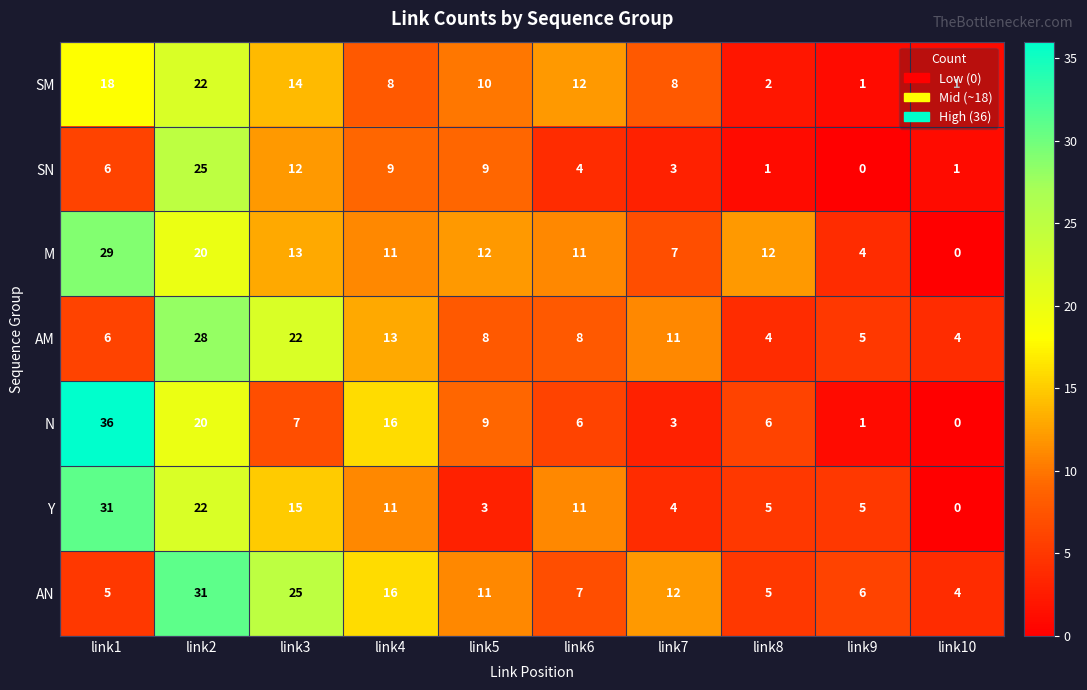

At which label does AN reach its minimum?

link10